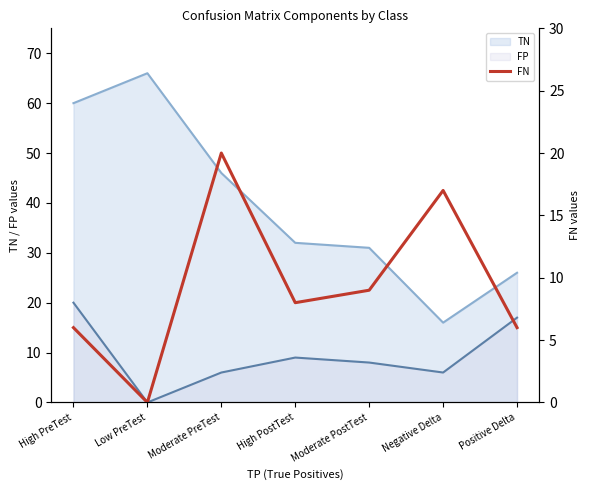

Is it true that TN equals 6 at Negative Delta?

False